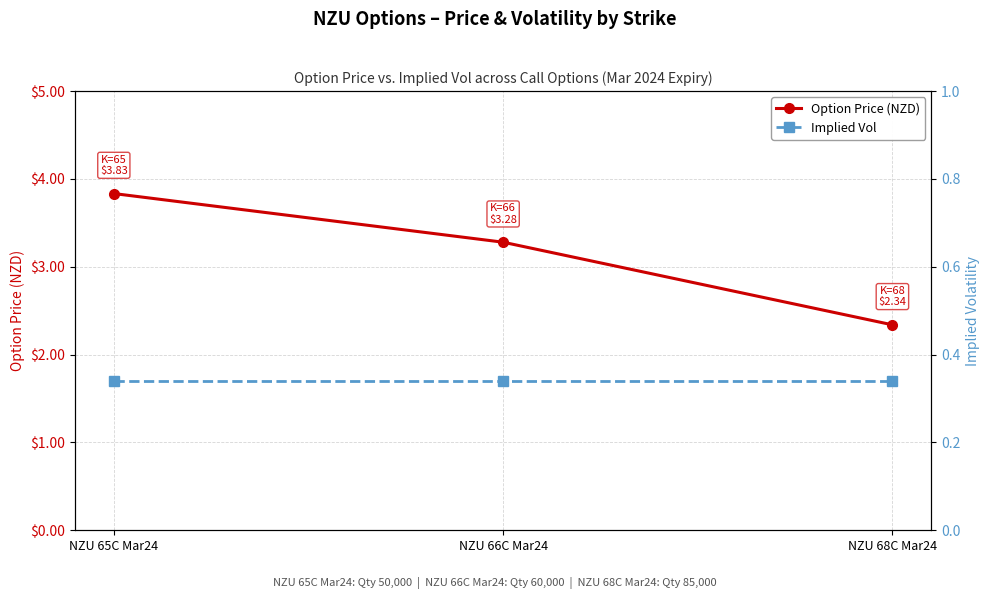

Reading right to left, list all the values displayed in this chart.

Option Price (NZD): NZU 68C Mar24=2.3	NZU 66C Mar24=3.3	NZU 65C Mar24=3.8
Implied Vol: NZU 68C Mar24=0.3	NZU 66C Mar24=0.3	NZU 65C Mar24=0.3